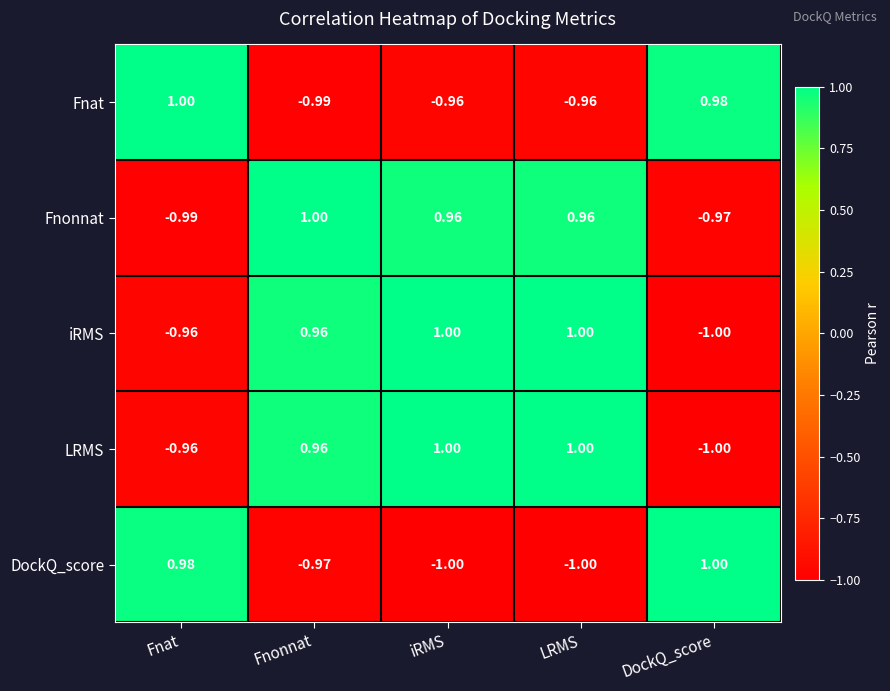

Where does the DockQ_score series first go above 0?

Fnat